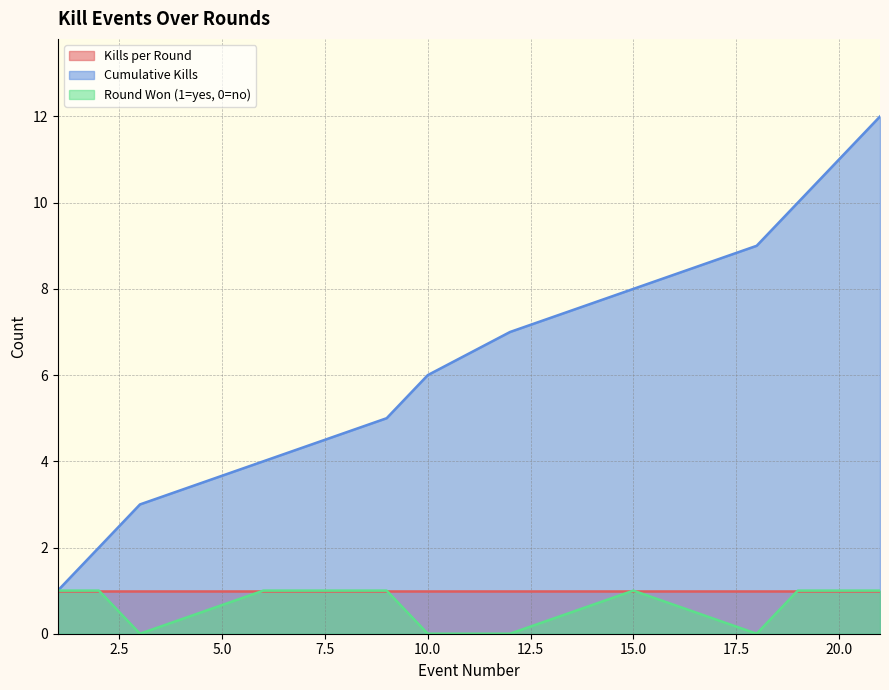

Is it true that Round Won (1=yes, 0=no) equals 0 at 12?

False